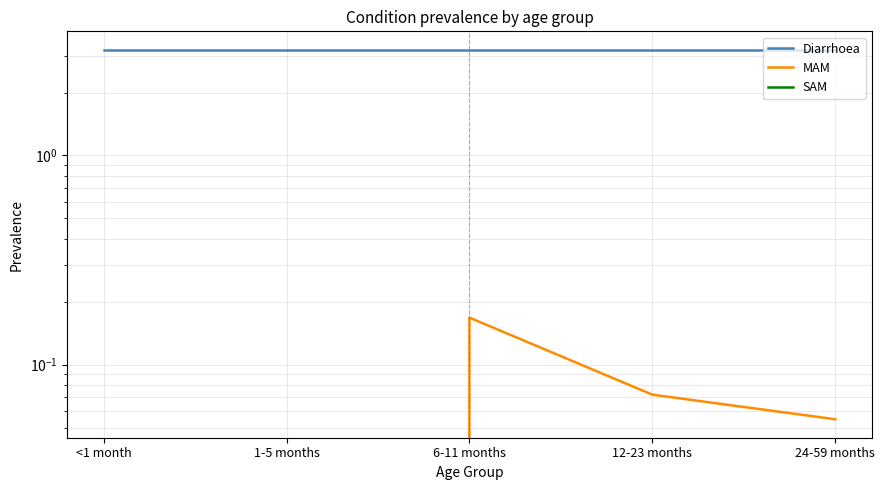

Rank the categories by MAM value from lowest to highest.

<1 month, 1-5 months, 24-59 months, 12-23 months, 6-11 months